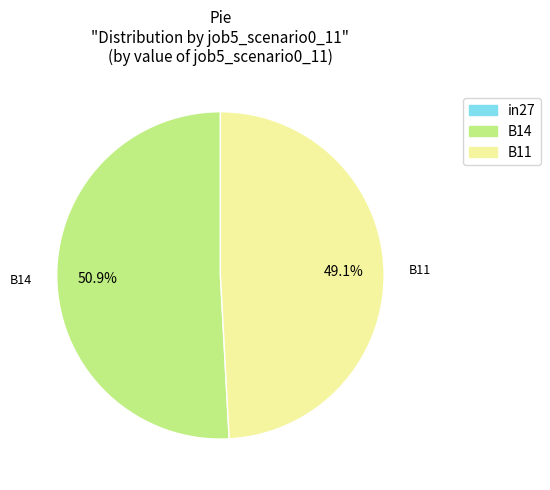

What percentage is the B14 slice, to the nearest percent?

51%